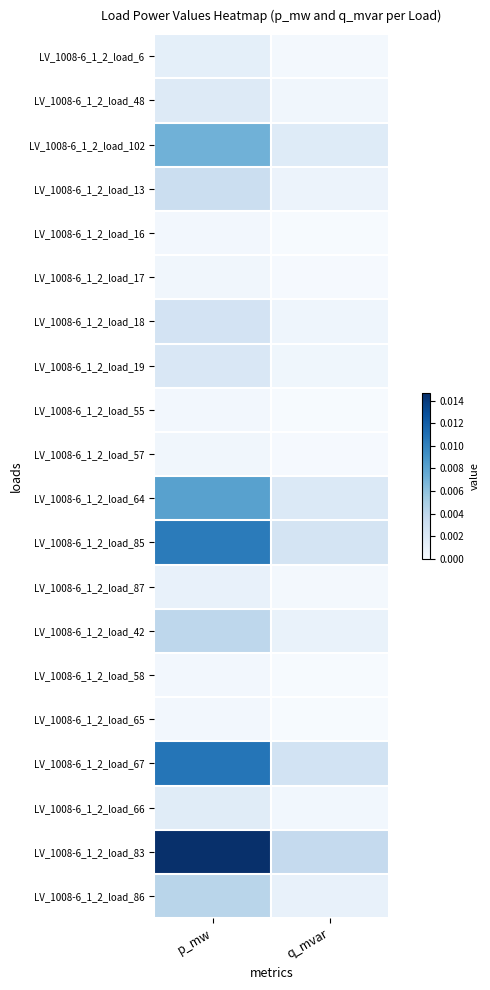

At which category is the sum across all series the highest?

p_mw